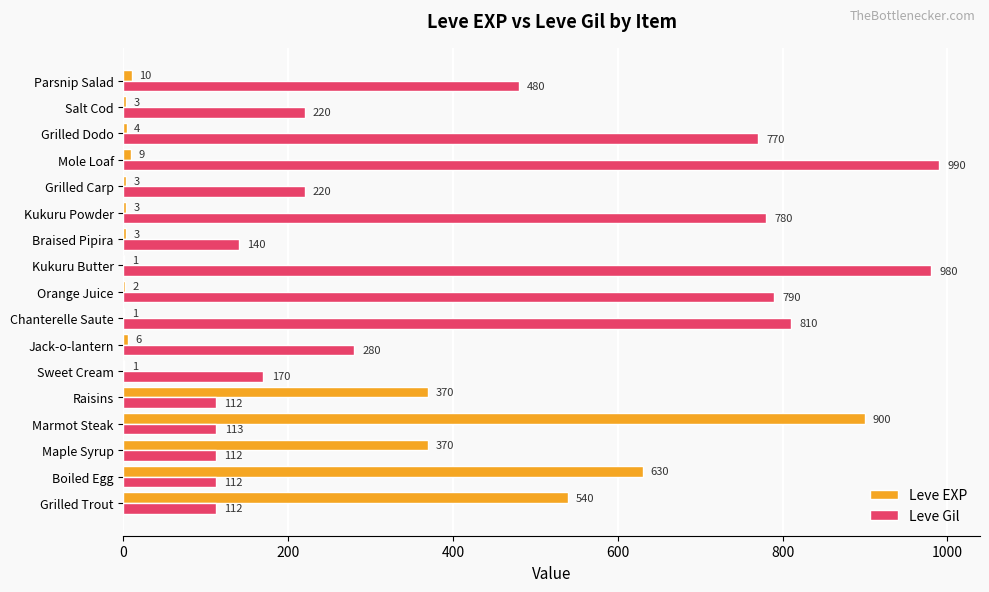

The value of Leve Gil at Parsnip Salad is 765. True or false?

False